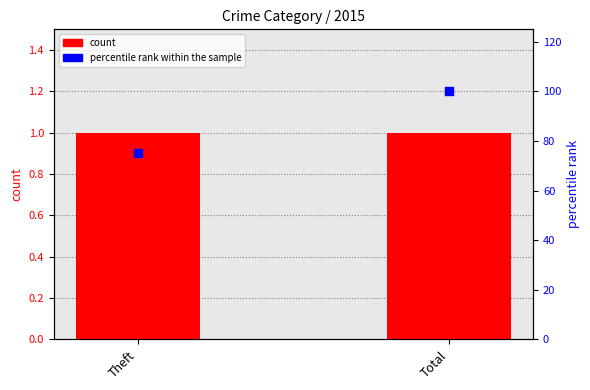

Which series contains the lowest Y value?

count